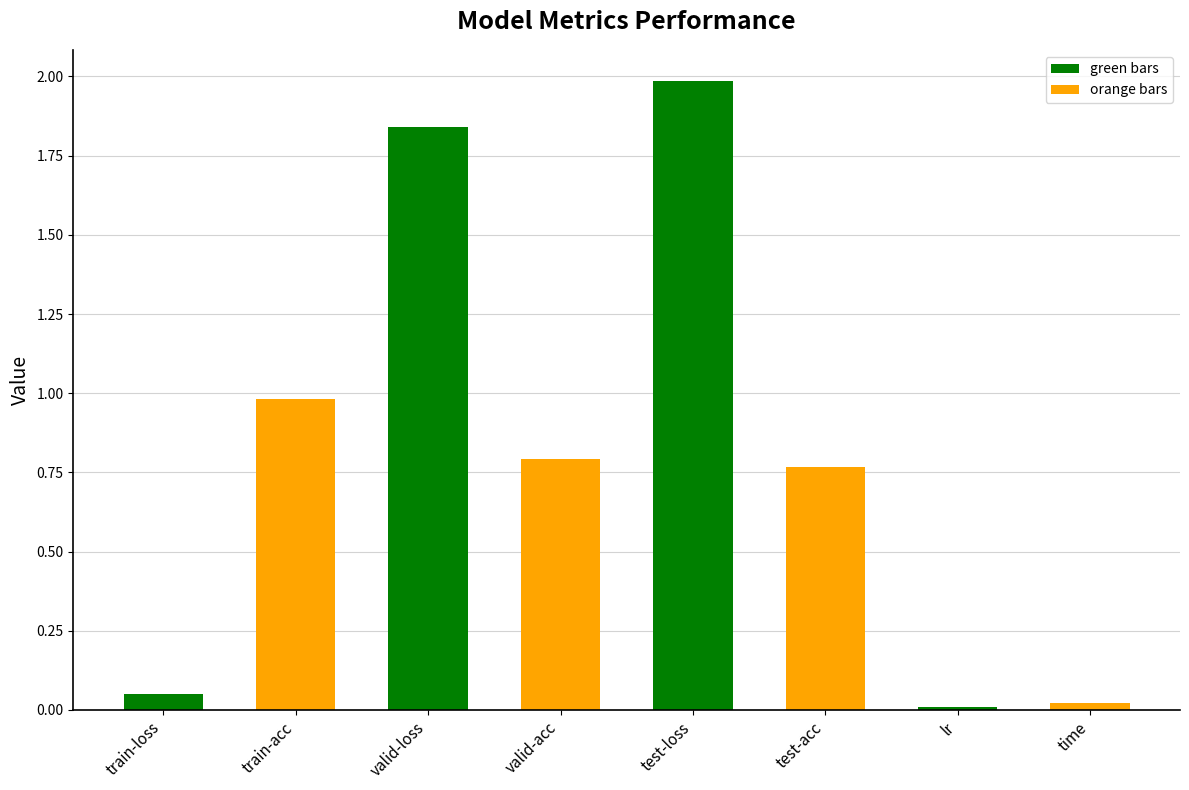

The chart shows a value of 0.8 at valid-acc. True or false?

True